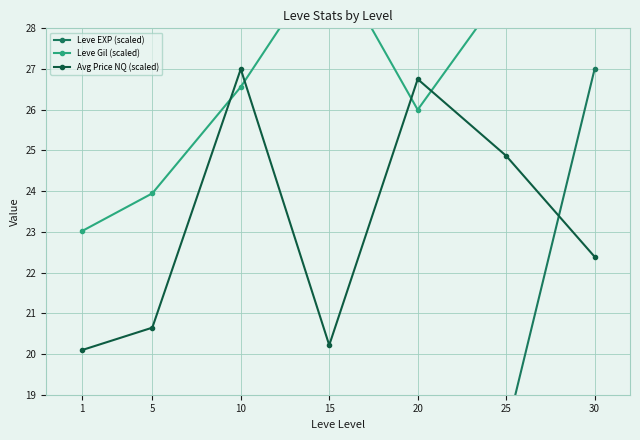

Reading right to left, list all the values displayed in this chart.

Leve EXP (scaled): 27.0	18.1	9.9	12.4	5.3	1.9	0.4
Leve Gil (scaled): 30.0	29.0	26.0	29.8	26.6	23.9	23.0
Avg Price NQ (scaled): 22.4	24.9	26.8	20.2	27.0	20.6	20.1